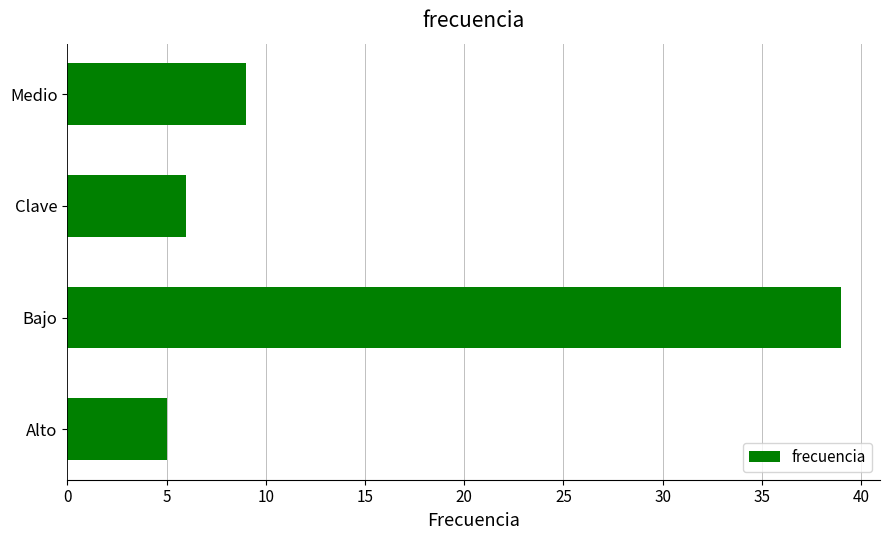

The value at Clave is 9. True or false?

False